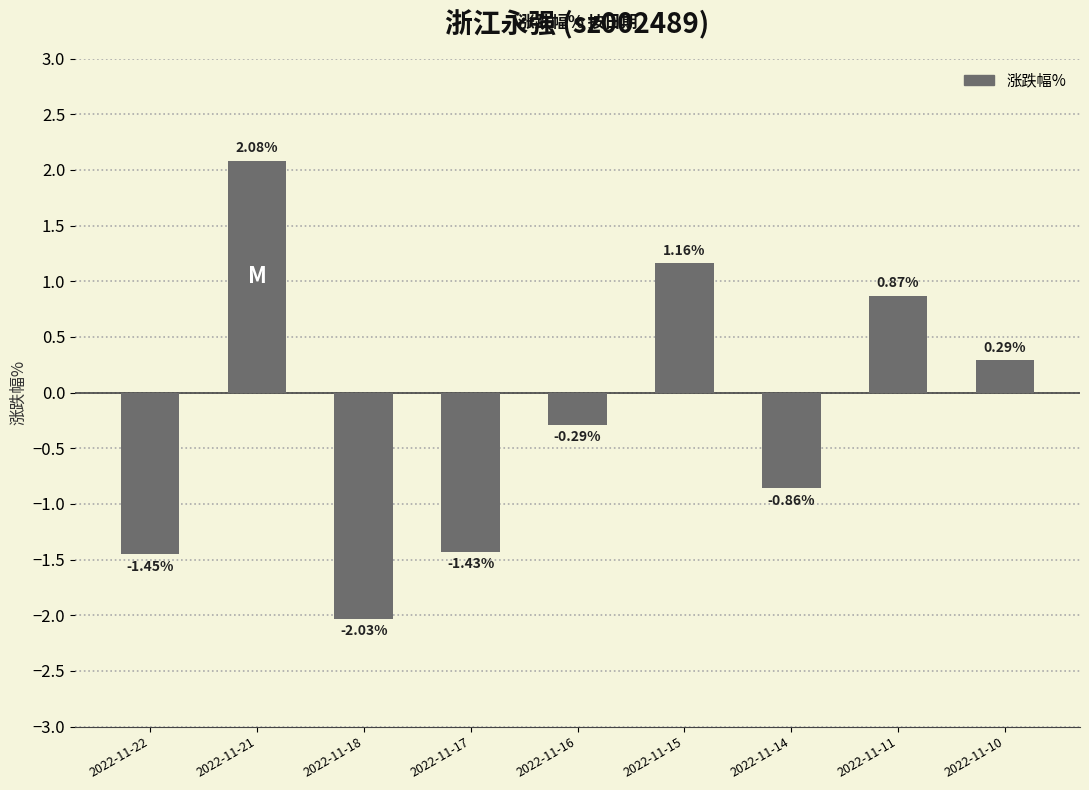

What is the difference between the maximum and second lowest values?

3.5